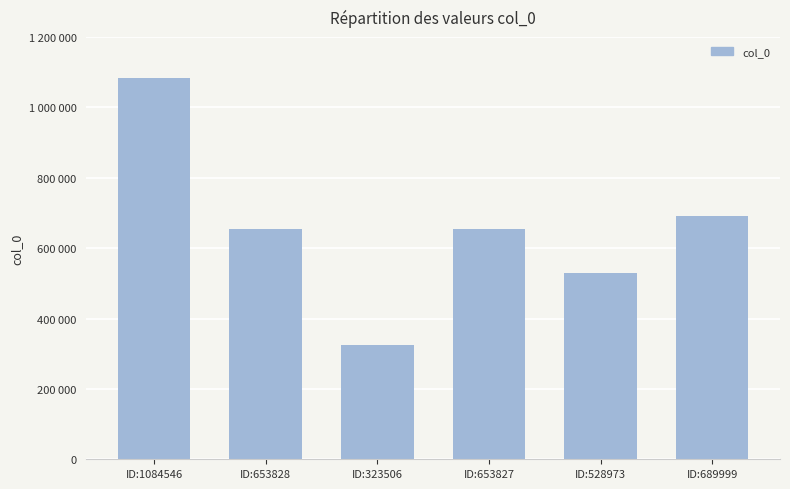

Approximately how many times larger is the value at ID:653828 compared to ID:689999?

0.9